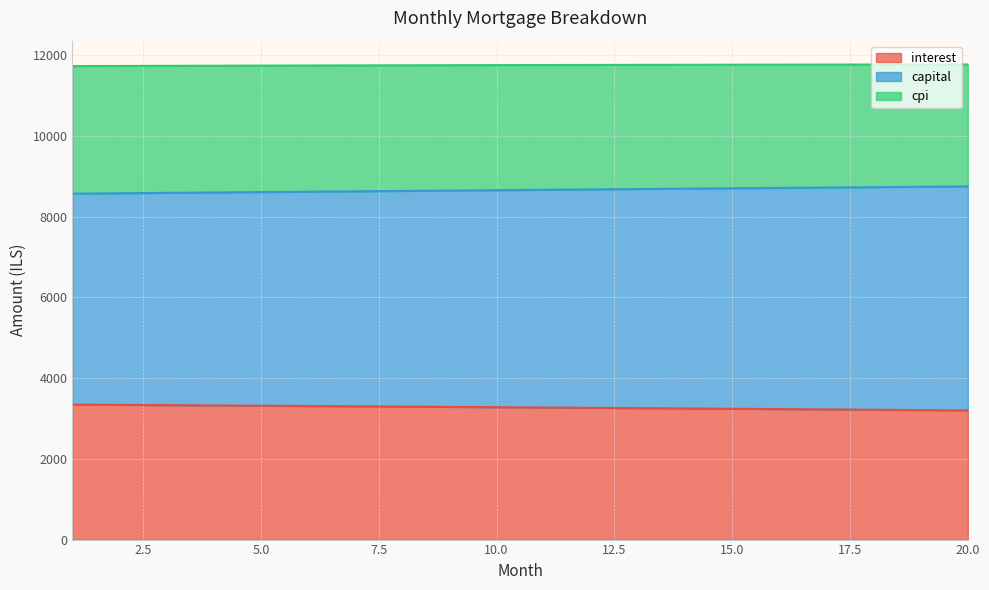

True or false: cpi and capital intersect in this chart.

False